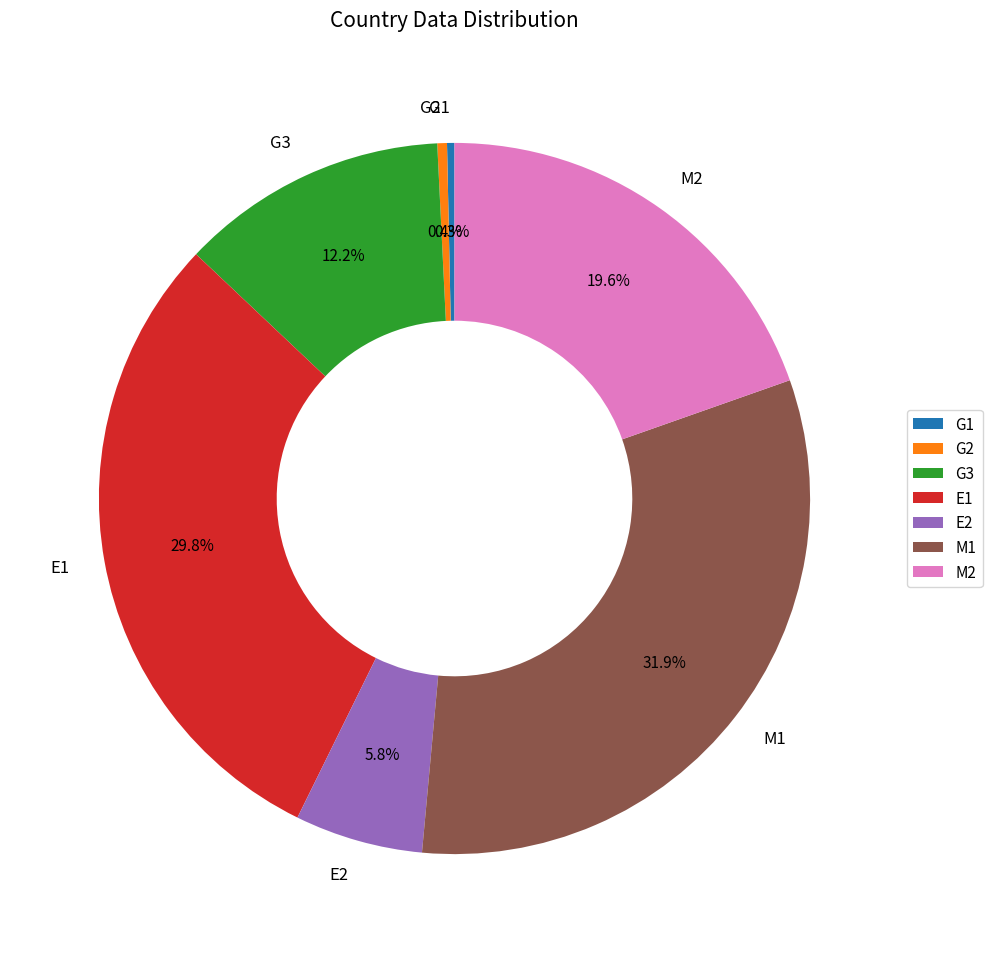

Is there any slice that represents more than half of the pie?

No